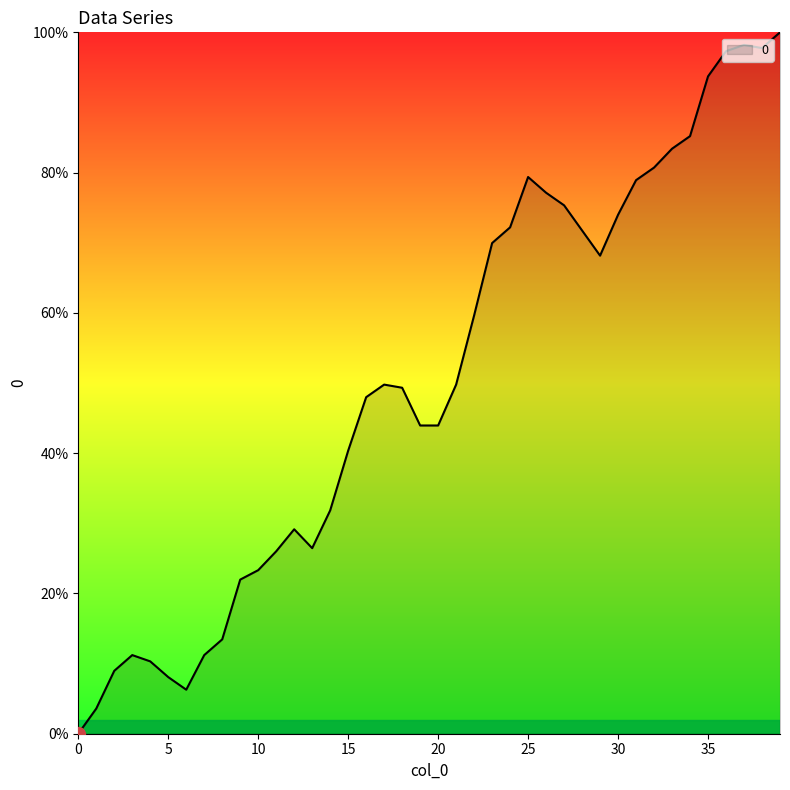

Reading left to right, extract all data points from this chart.

0.0	3.6	9.0	11.2	10.3	8.1	6.3	11.2	13.5	22.0	23.3	26.0	29.1	26.5	31.8	40.4	48.0	49.8	49.3	43.9	43.9	49.8	59.6	70.0	72.2	79.4	77.1	75.3	71.7	68.2	74.0	78.9	80.7	83.4	85.2	93.7	97.3	98.2	97.8	100.0